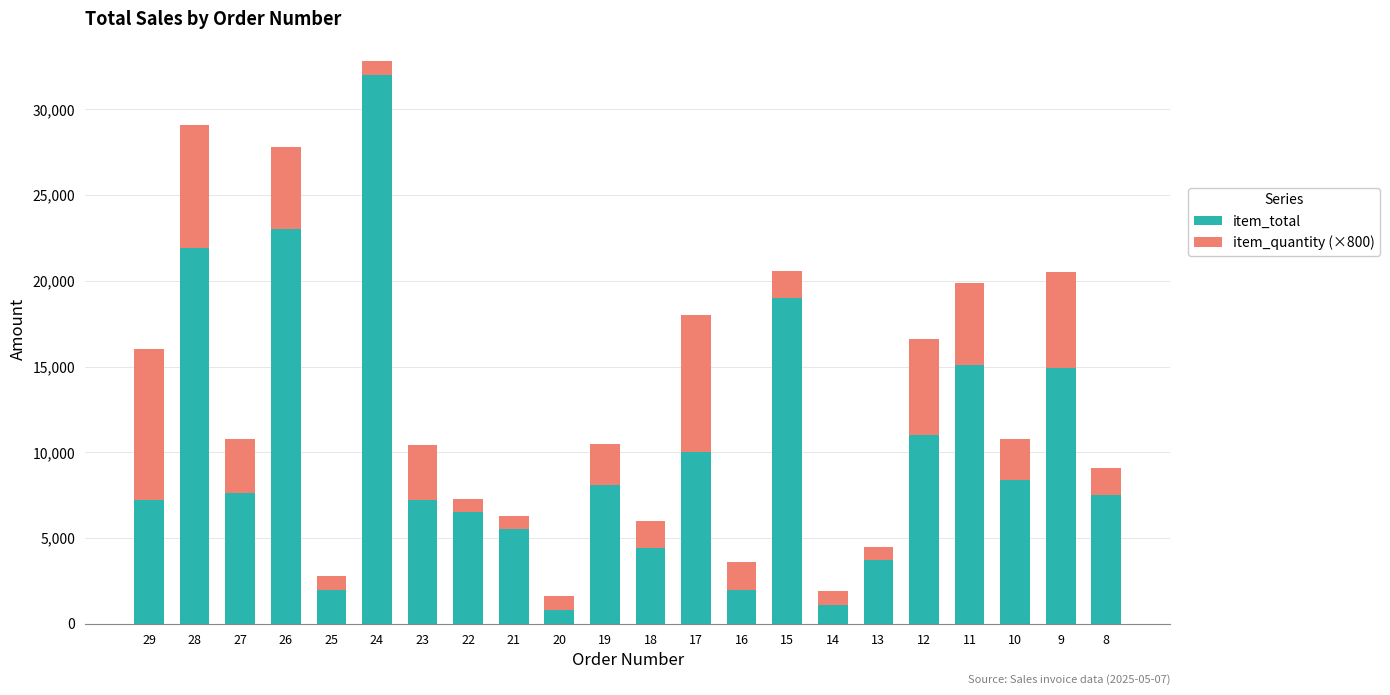

What is the maximum value for item_total?

32000